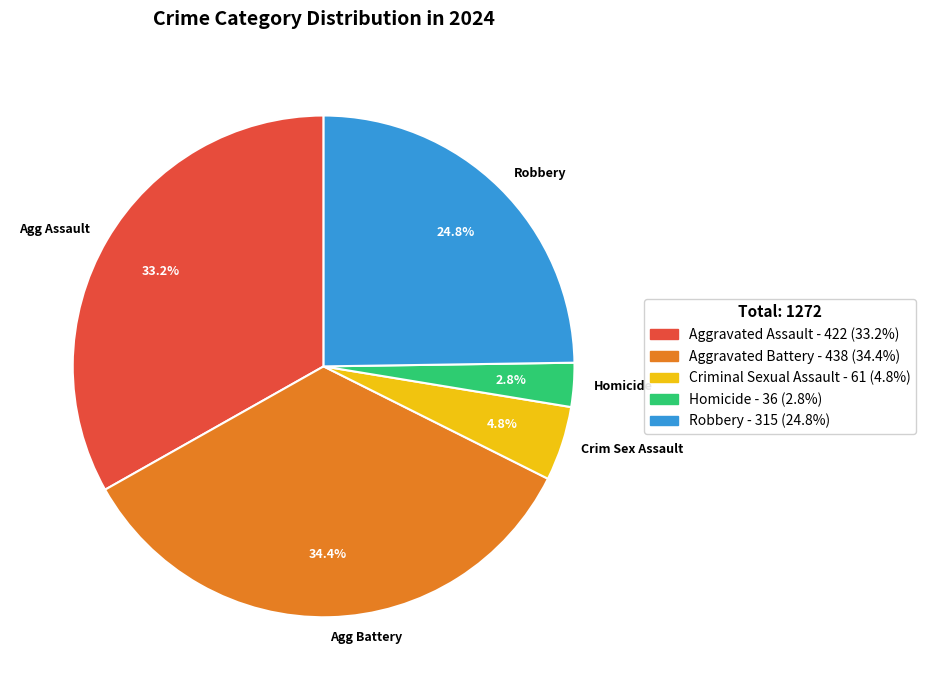

Which slice is the smallest?

Homicide